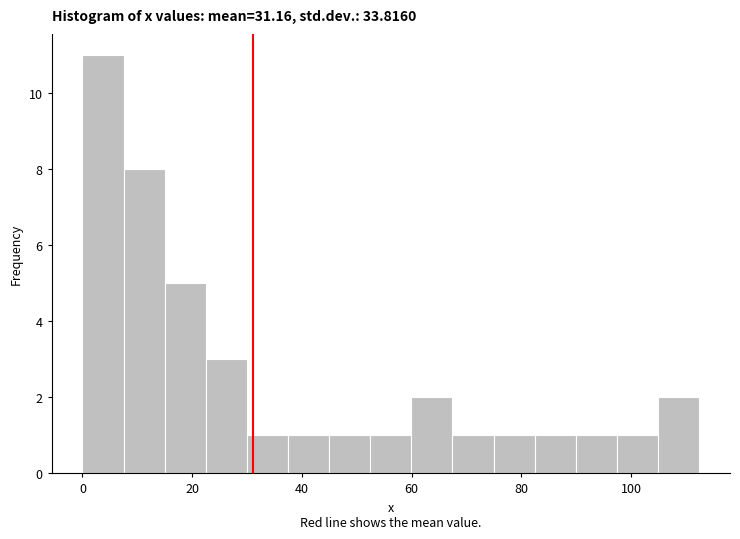

Around what value on the x-axis is the tallest bar? Give the approximate position of its centre, as read against the axis.

4